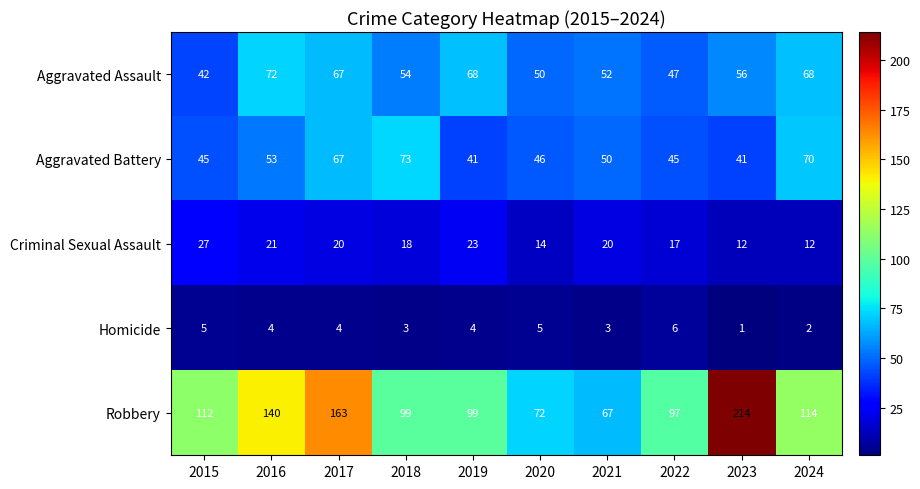

The value of Homicide at 2019 is 2. True or false?

False